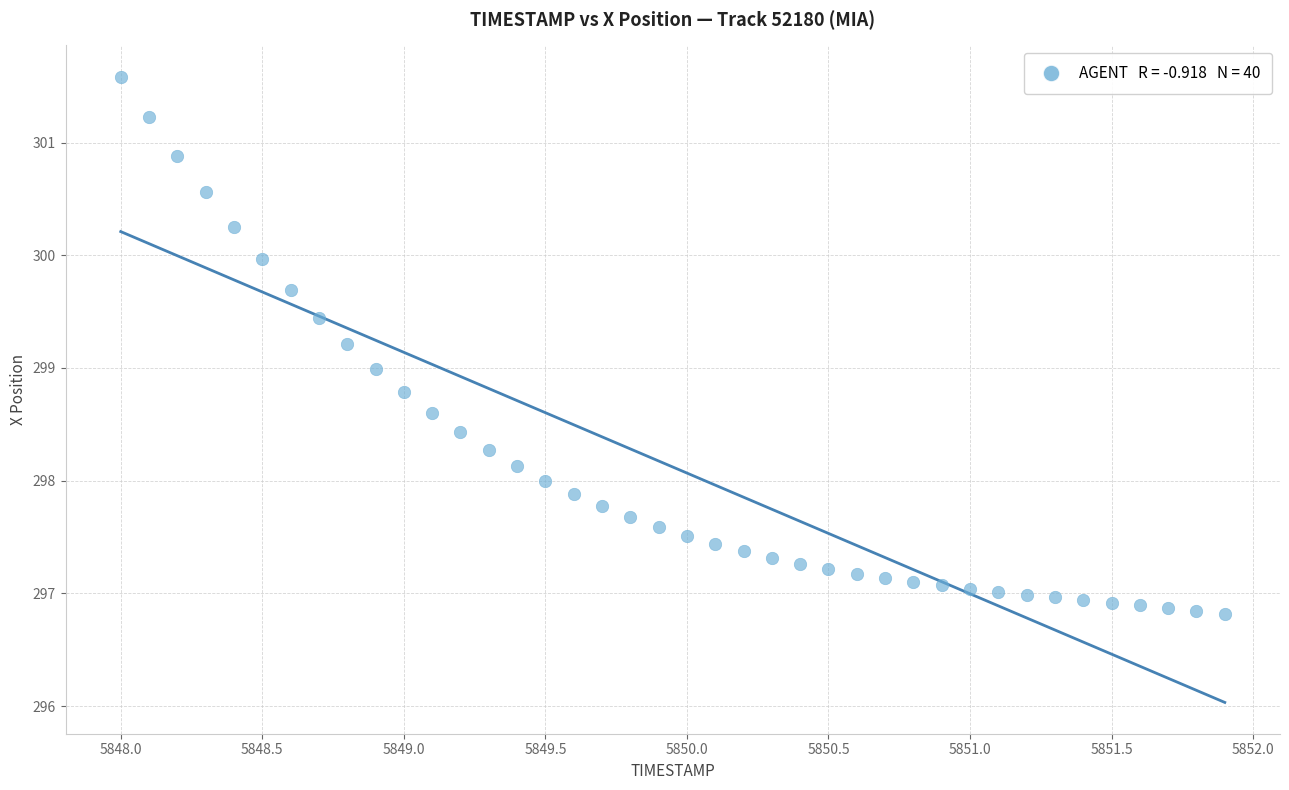

What is the range of Y values (max minus min)?

4.8